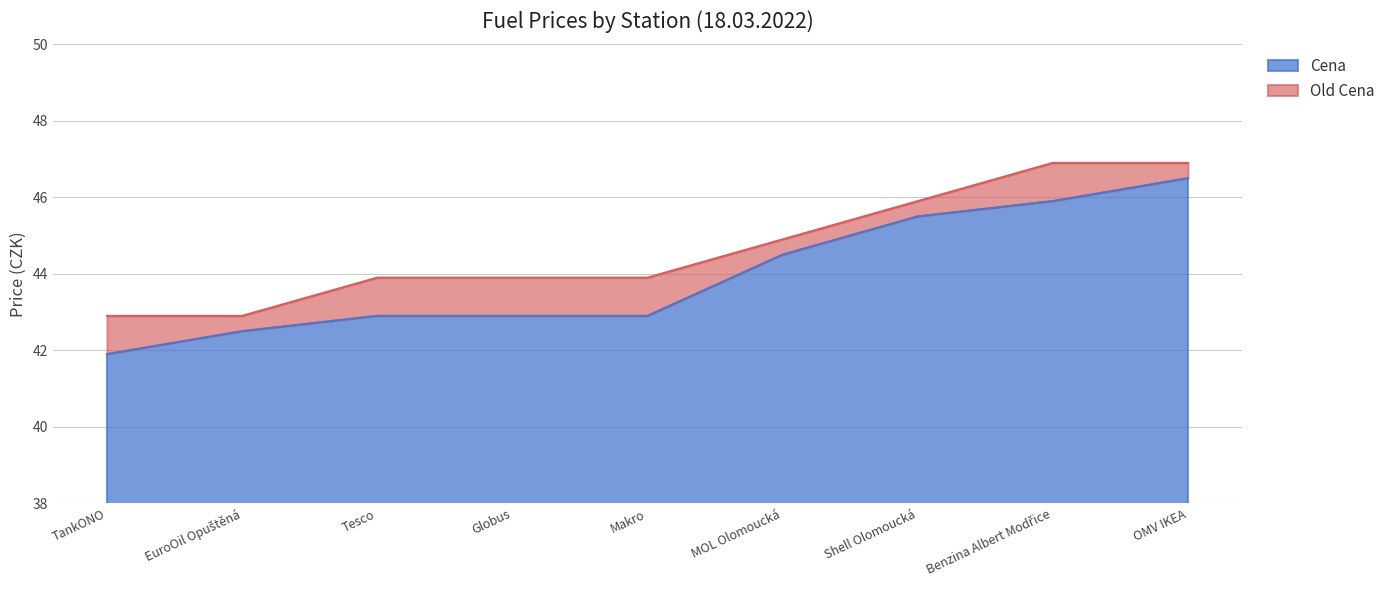

What is the spread (max minus min) of values at OMV IKEA?

0.4